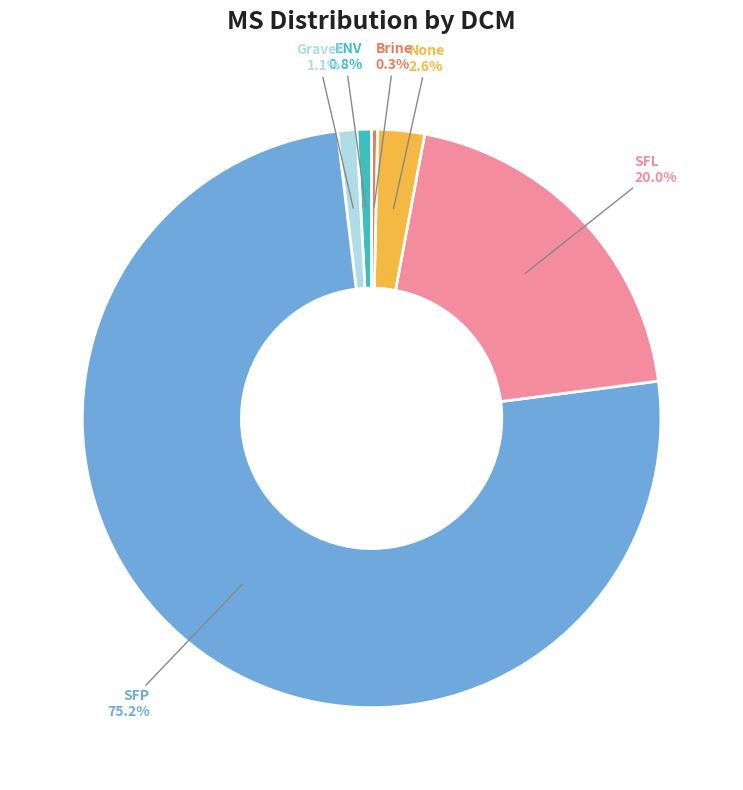

Between Brine and SFP, which is larger?

SFP